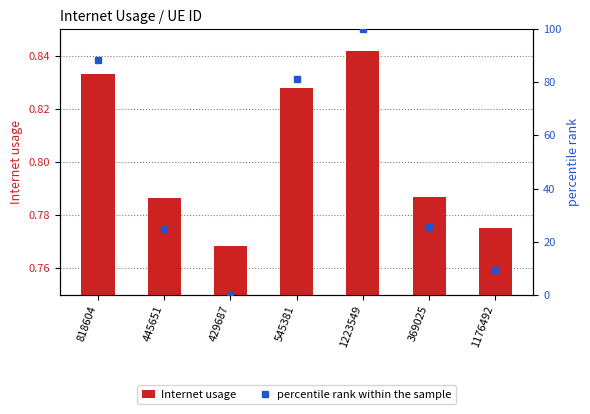

What is the total value across all series at 1176492?

10.1